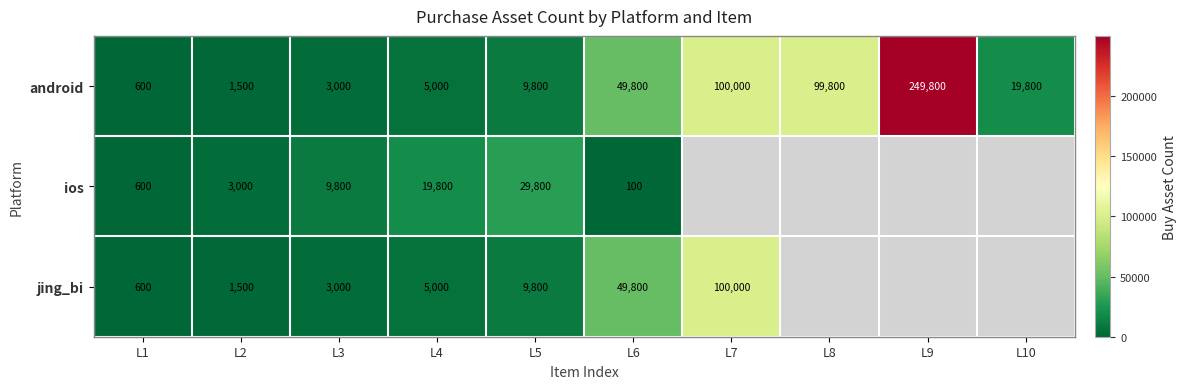

Is it true that android equals 7827 at L4?

False